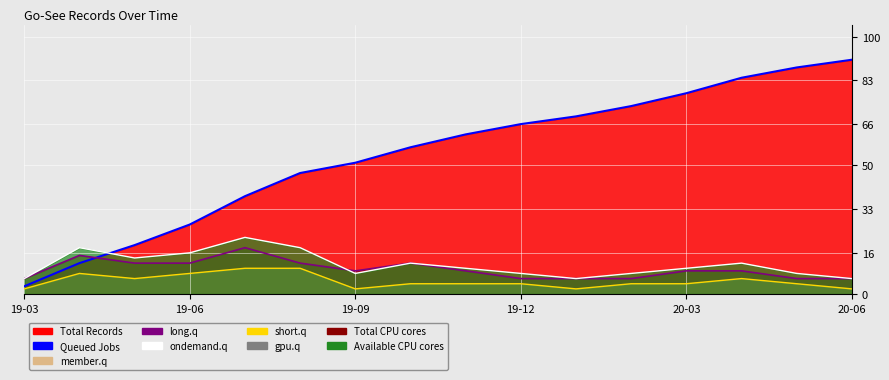

How many times do member.q and long.q cross each other?

1